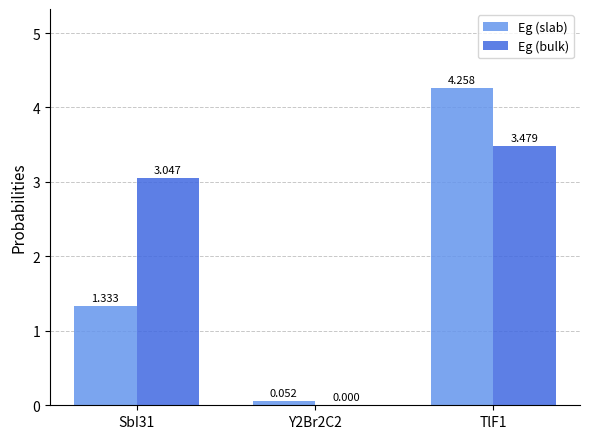

Which series changed the most between SbI31 and TlF1?

Eg (slab)